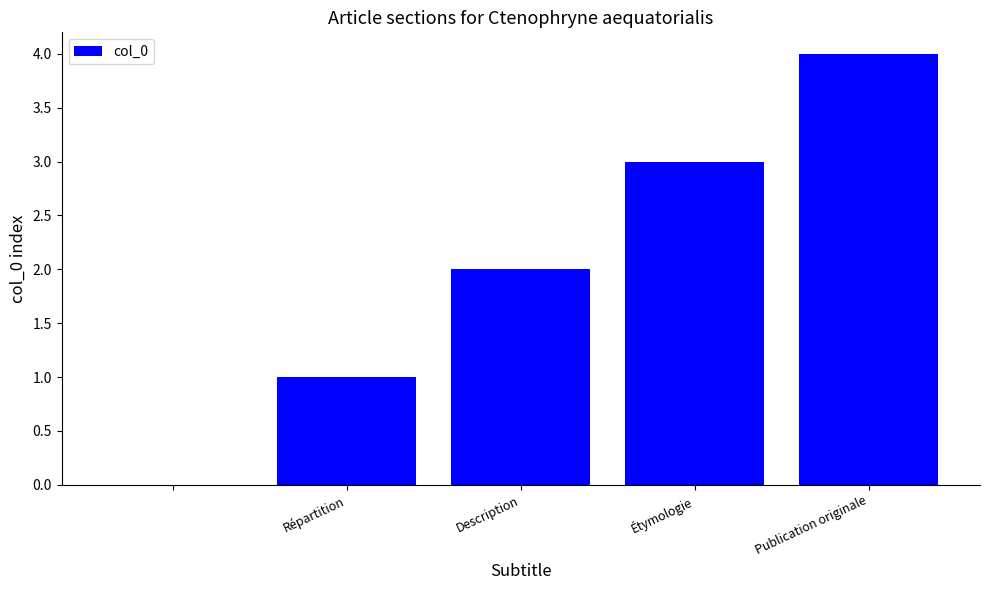

What is the sum of all values?

10